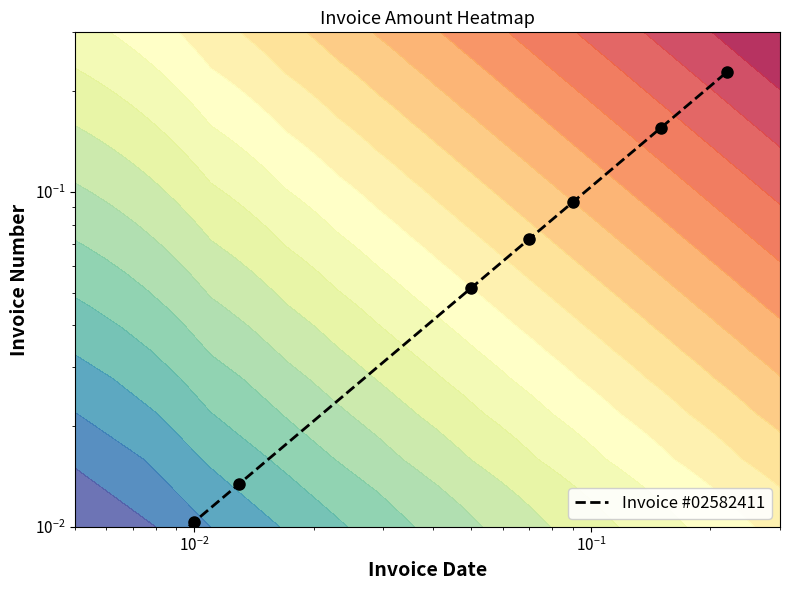

How many series are shown in this chart?

1